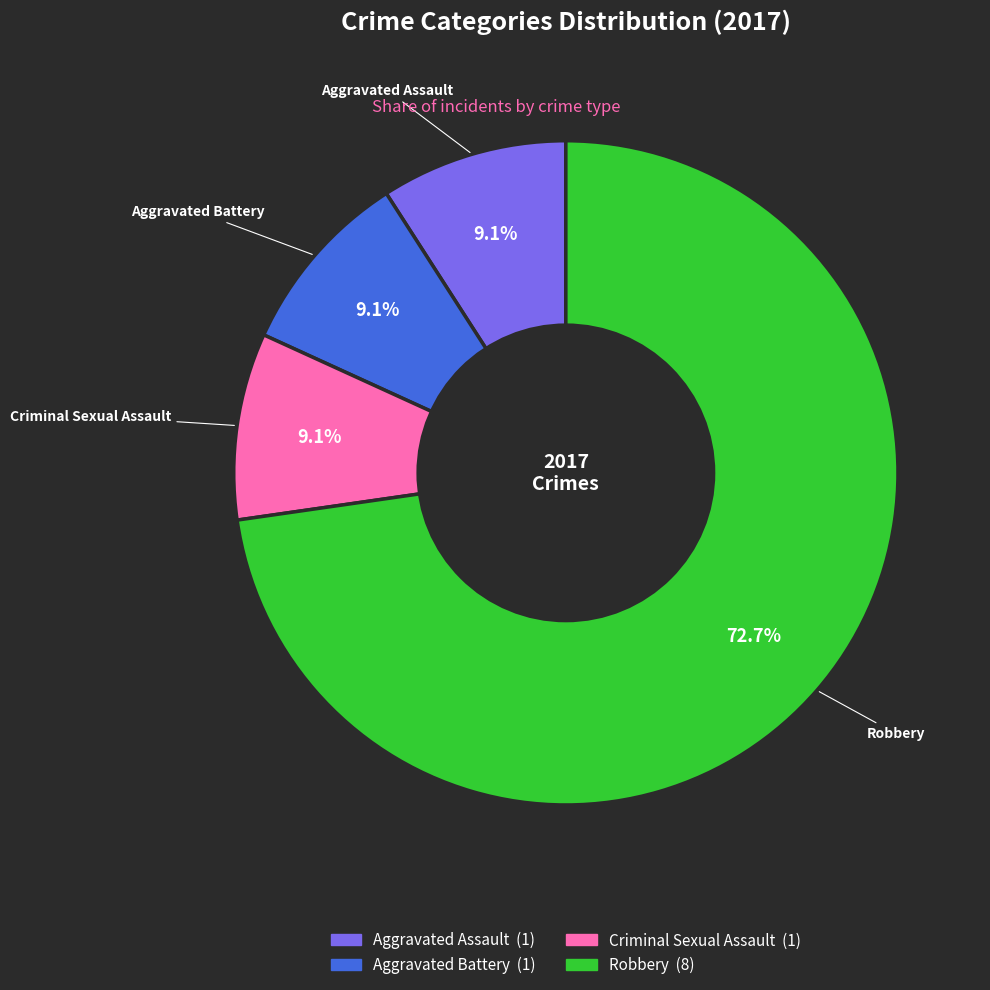

How many segments does this pie chart have?

4